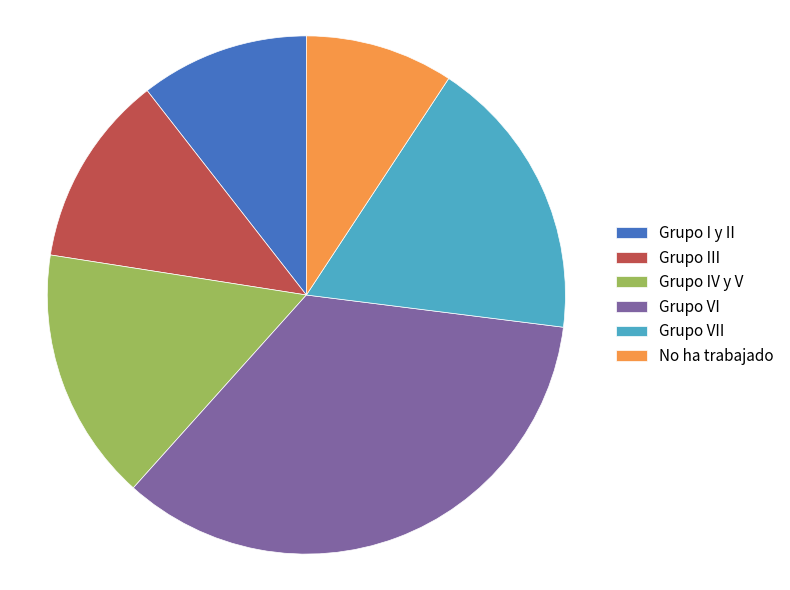

How many segments does this pie chart have?

6